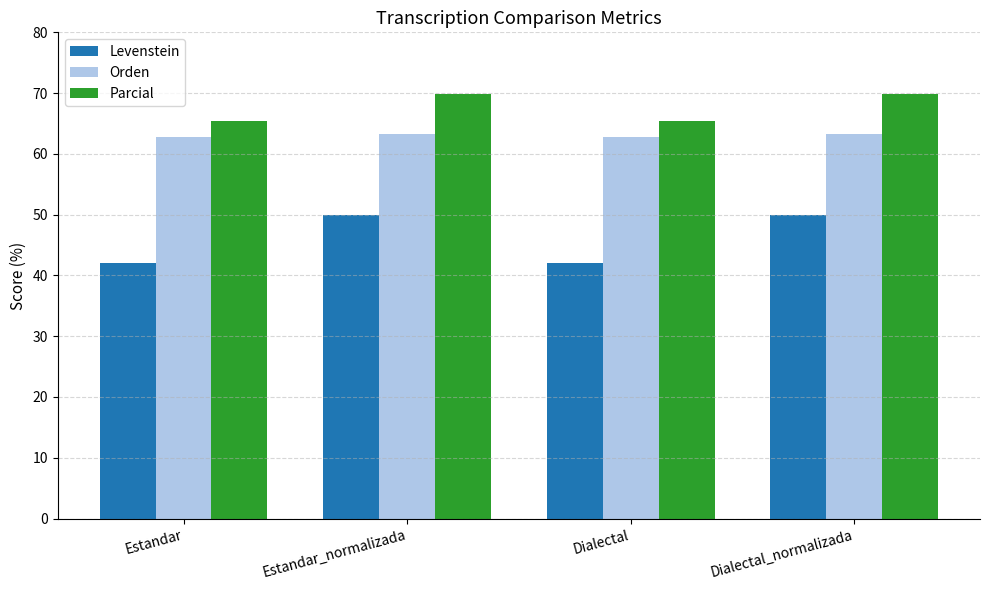

How many values in the Parcial series are below 69?

2